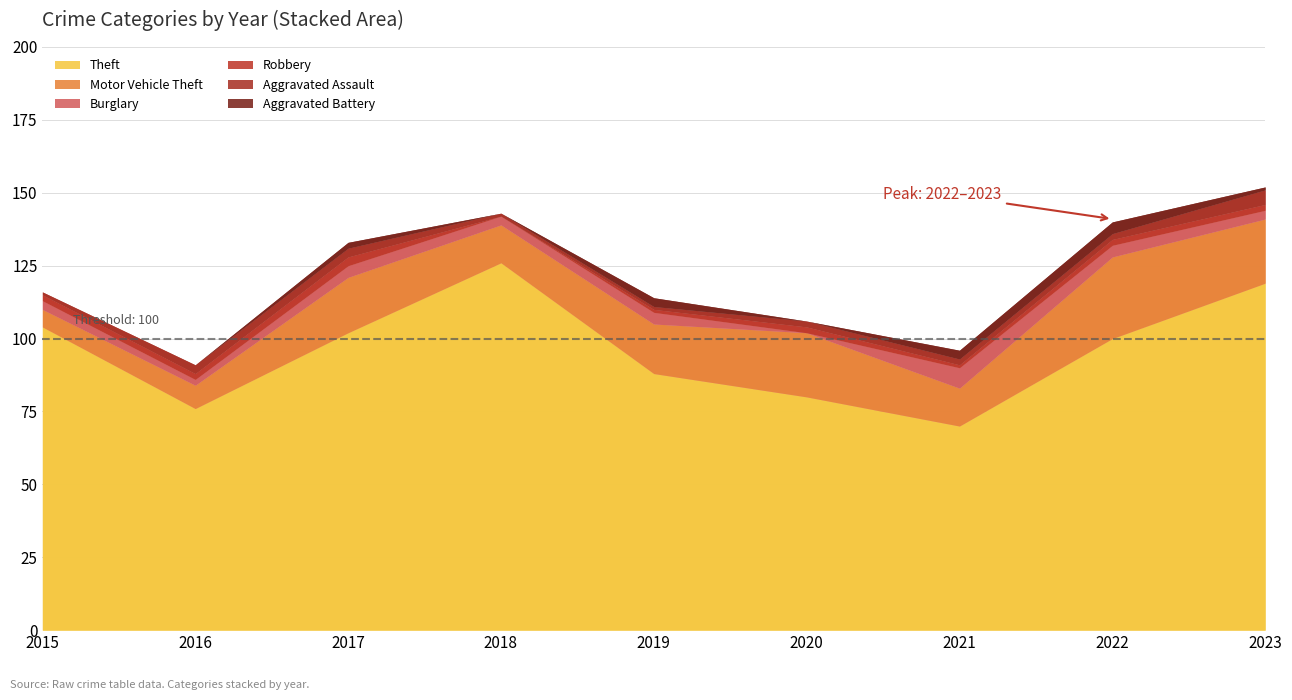

What is the greatest value displayed?

126